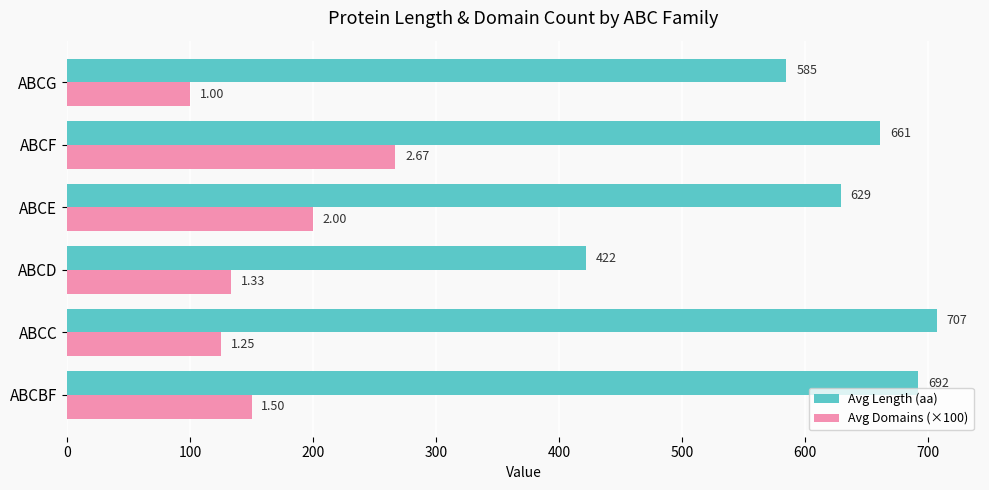

What is the average value of the Avg Length (aa) series?

616